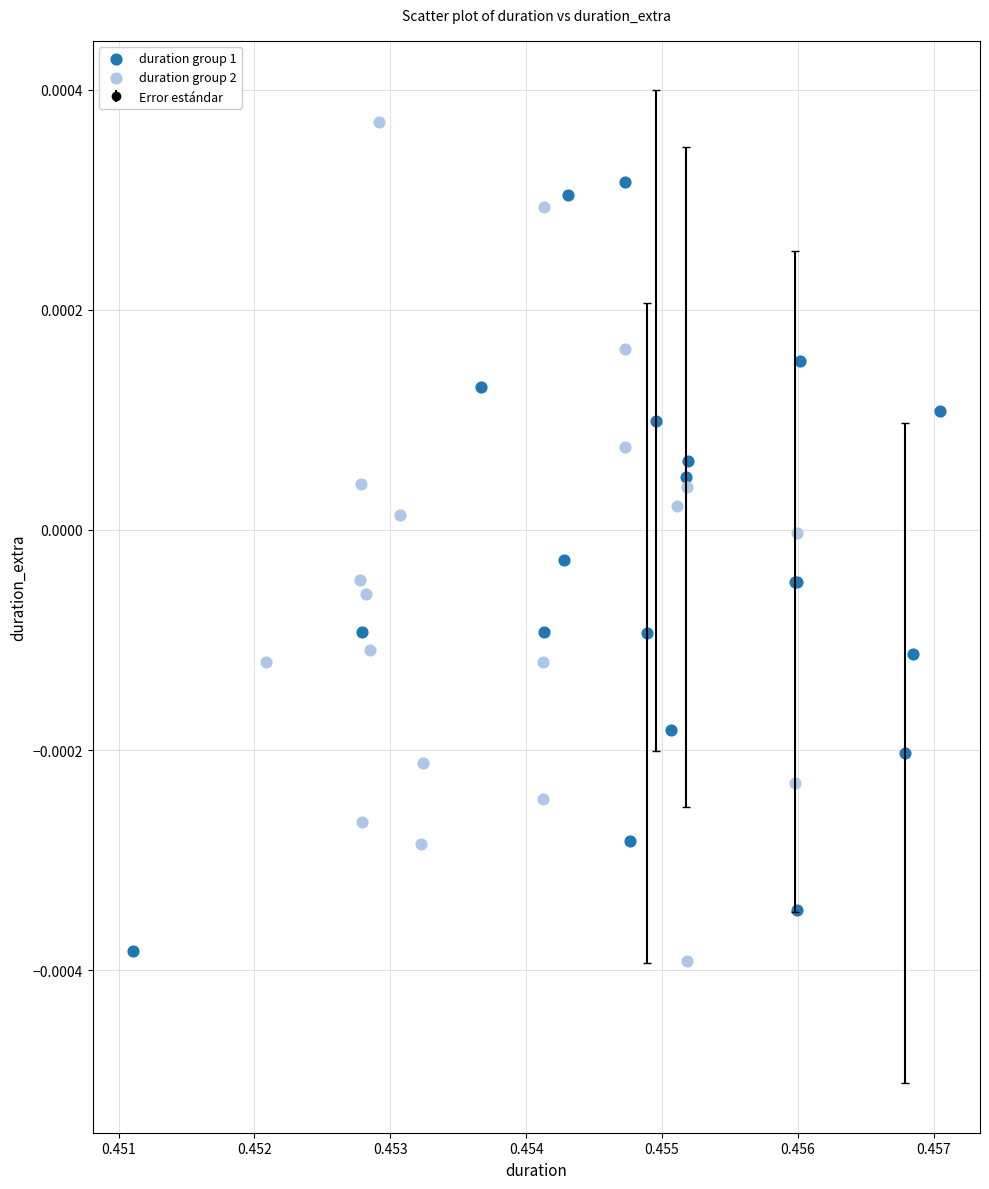

Which series reaches the maximum Y coordinate?

duration group 2